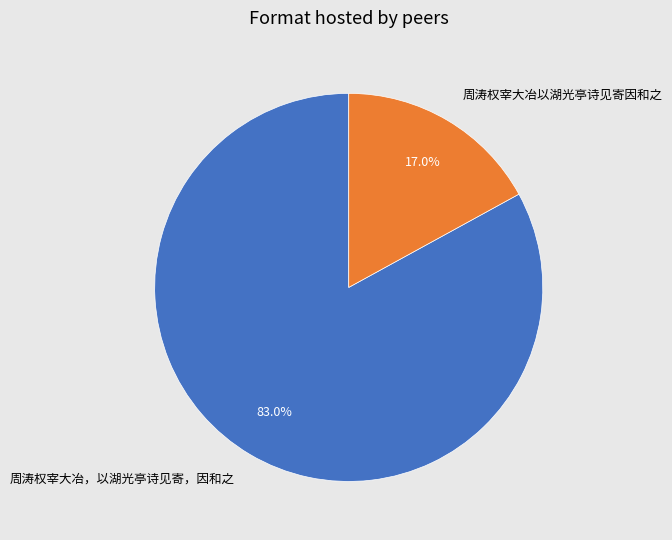

Count the number of slices in the pie.

2